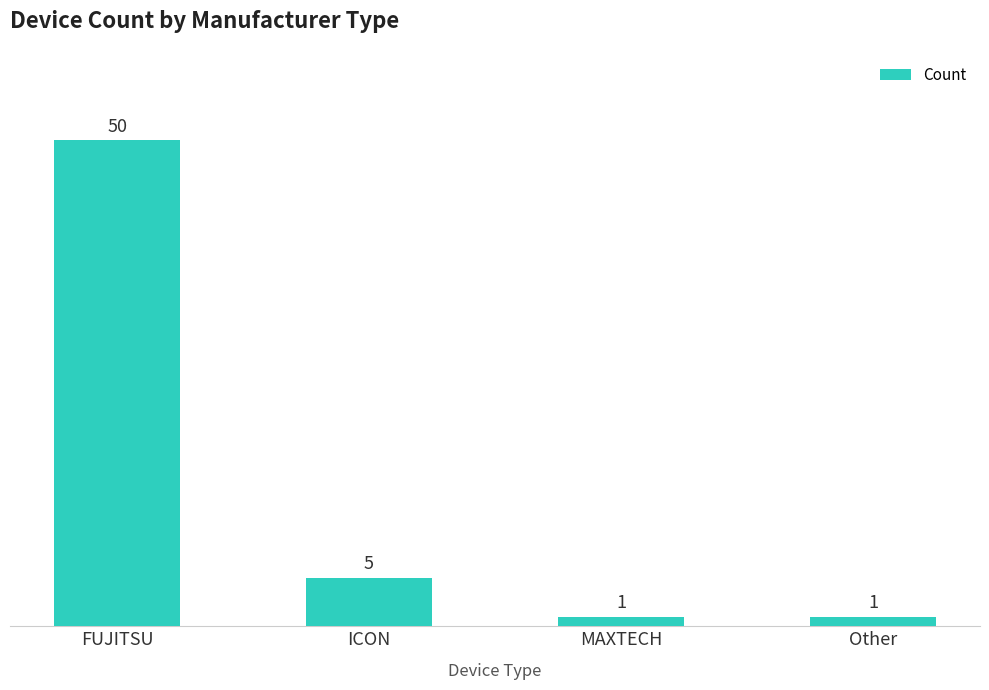

Which label corresponds to the largest value in the chart?

FUJITSU